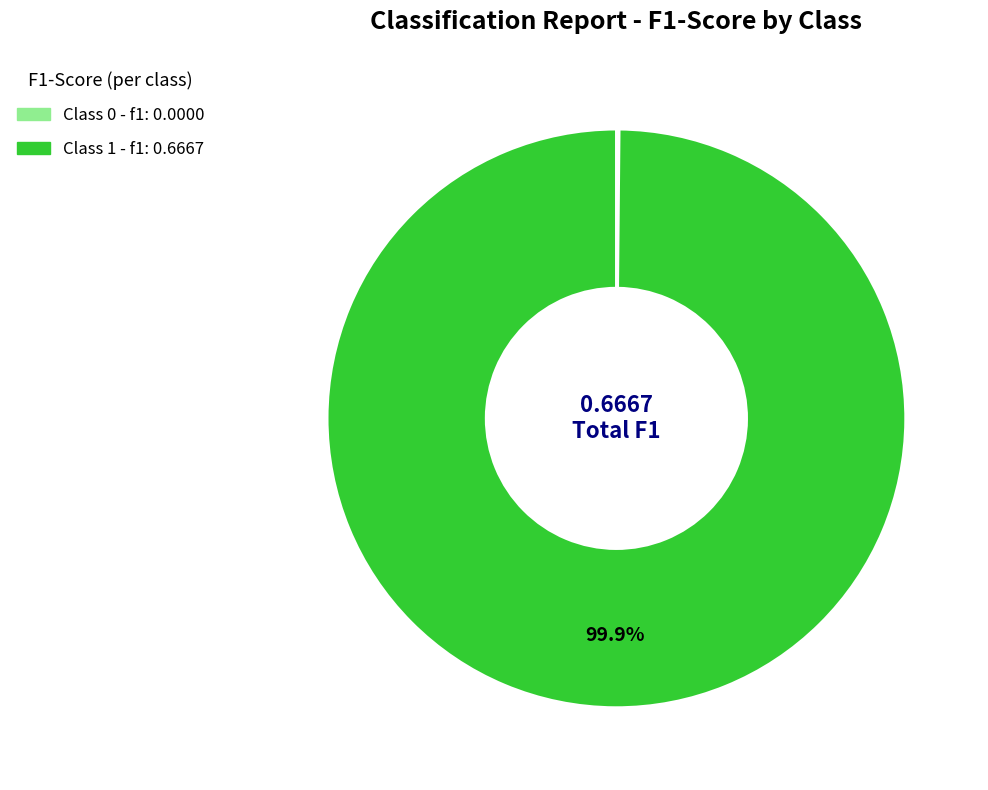

Is there a majority slice in this chart?

Yes